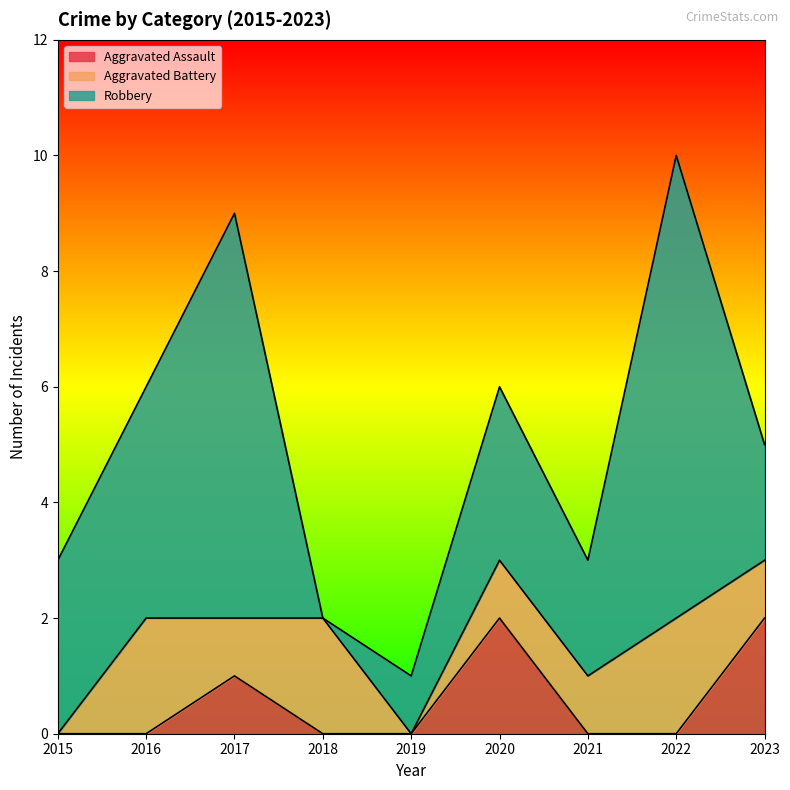

List the labels in order of Aggravated Battery value, smallest first.

2015, 2019, 2017, 2020, 2021, 2023, 2016, 2018, 2022